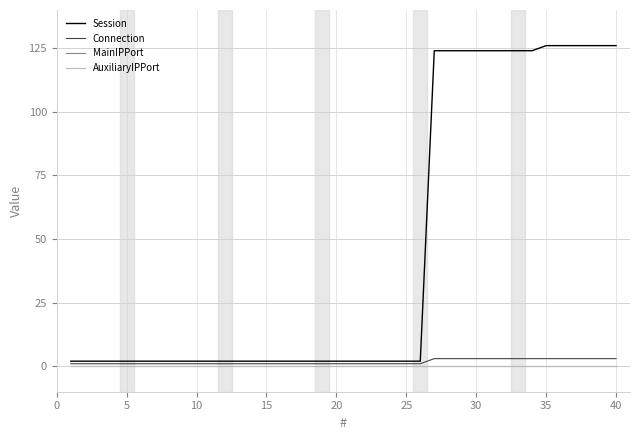

True or false: Connection has more than 2 points higher than both neighbors.

False